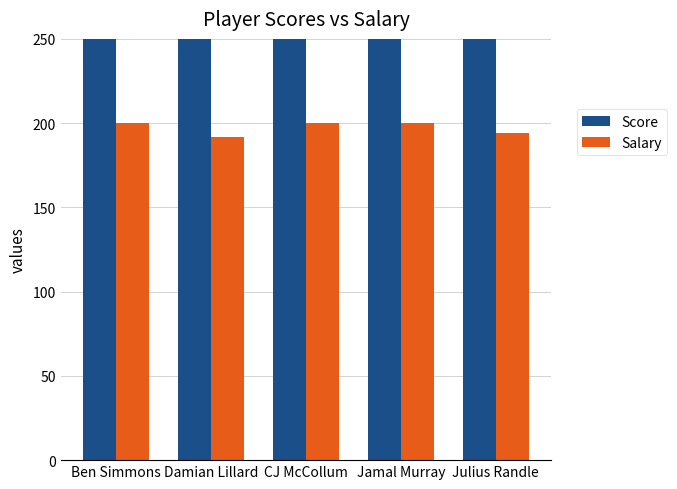

How many data points in Score are above 290?

2